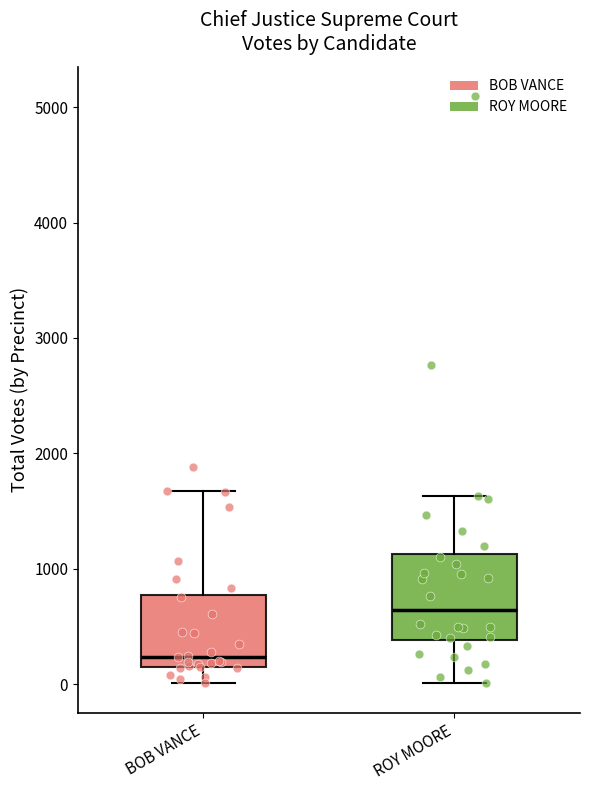

Which box is the tallest, from its lower edge to its upper edge?

ROY MOORE